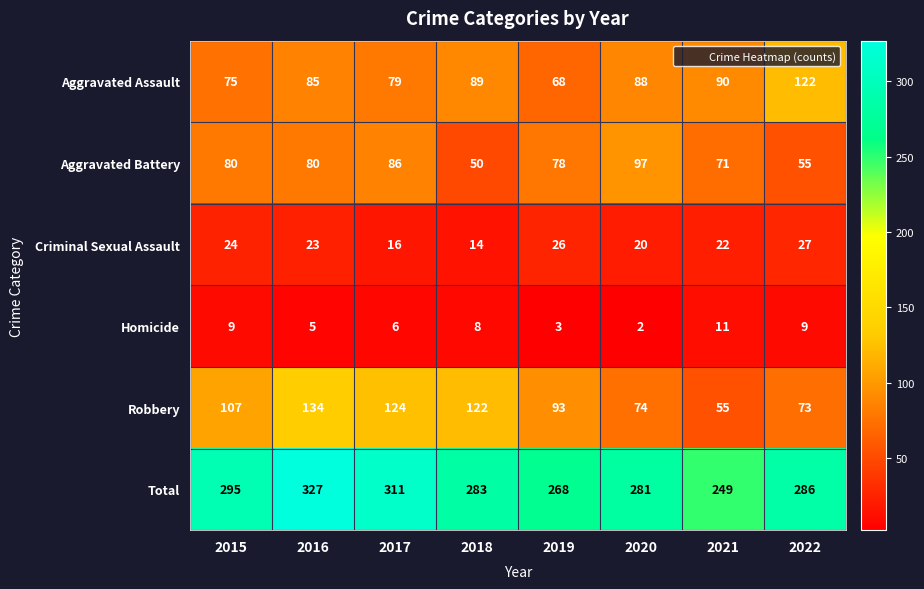

The value of Robbery at 2019 is 21. True or false?

False